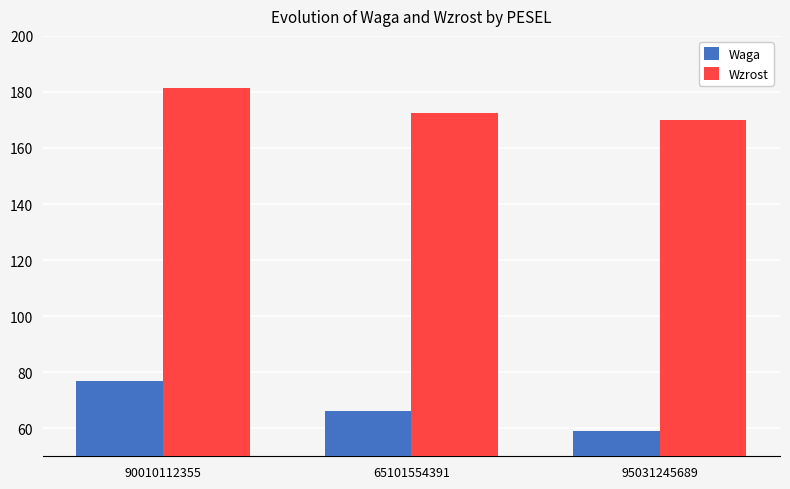

Reading left to right, extract all data points from this chart.

Waga: 90010112355=76.8	65101554391=66.0	95031245689=59.0
Wzrost: 90010112355=181.4	65101554391=172.3	95031245689=170.0